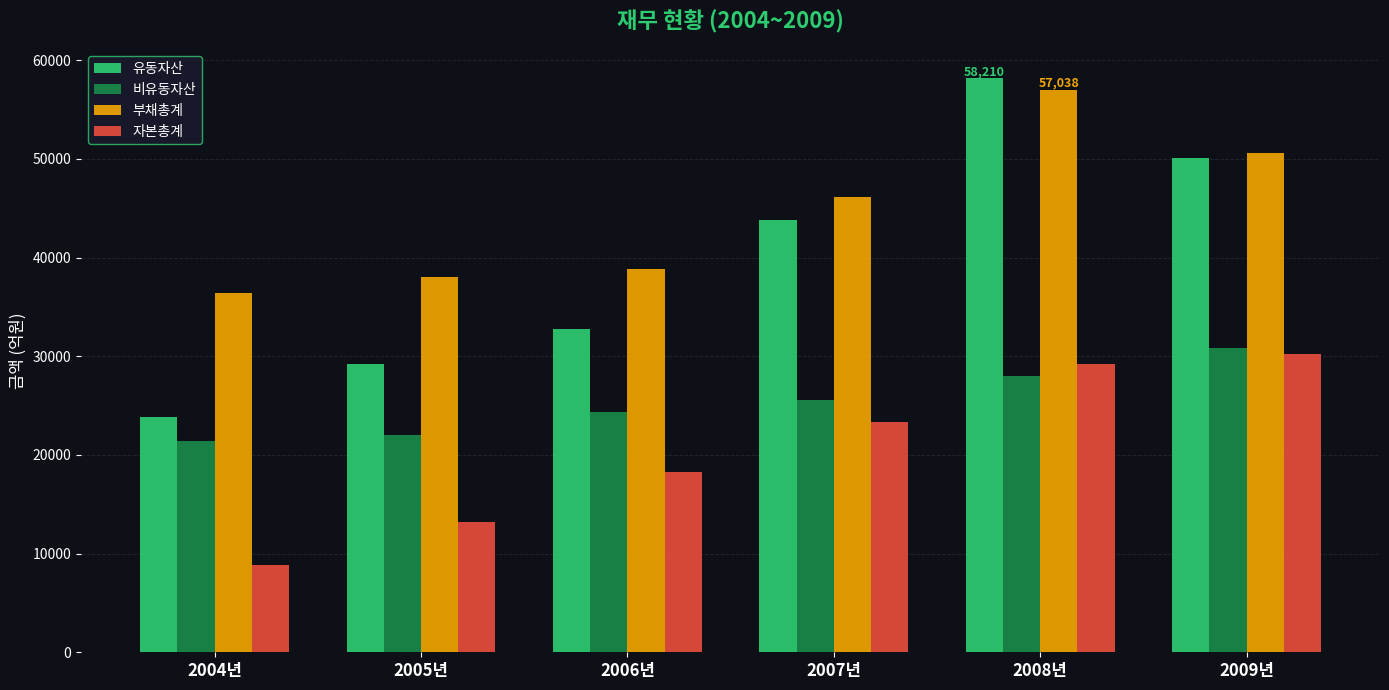

What are all the series names shown in the legend?

유동자산, 비유동자산, 부채총계, 자본총계